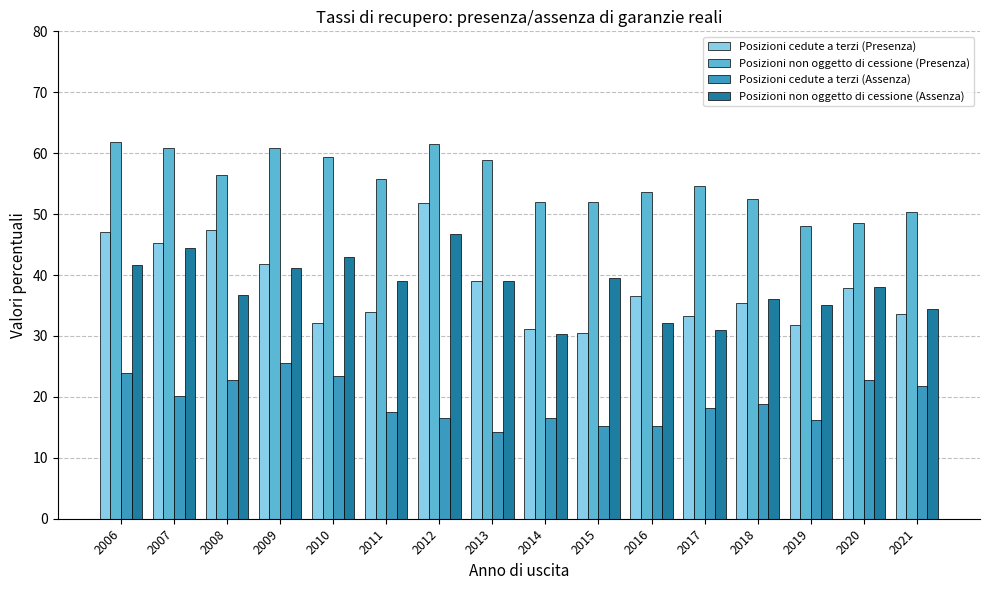

At which label does Posizioni non oggetto di cessione (Presenza) first exceed 55?

2006